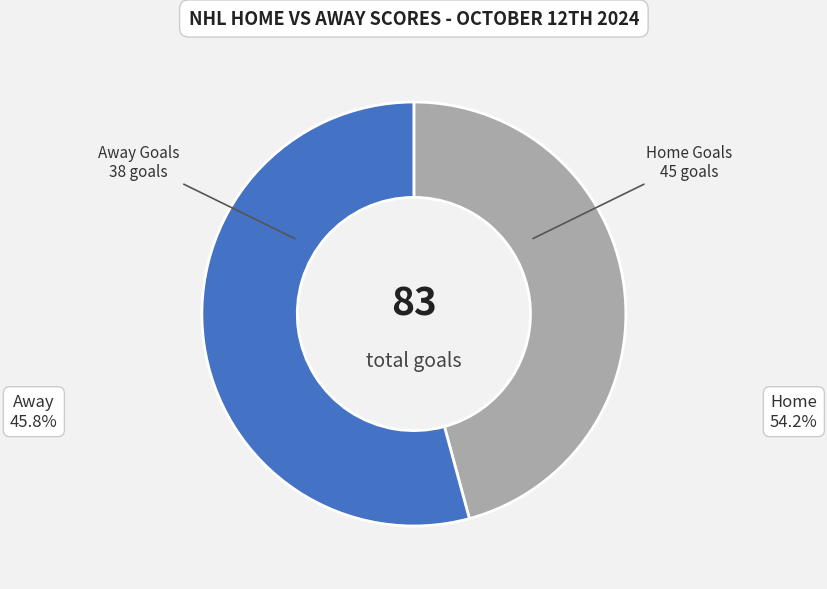

Which category accounts for the majority?

Home Goals